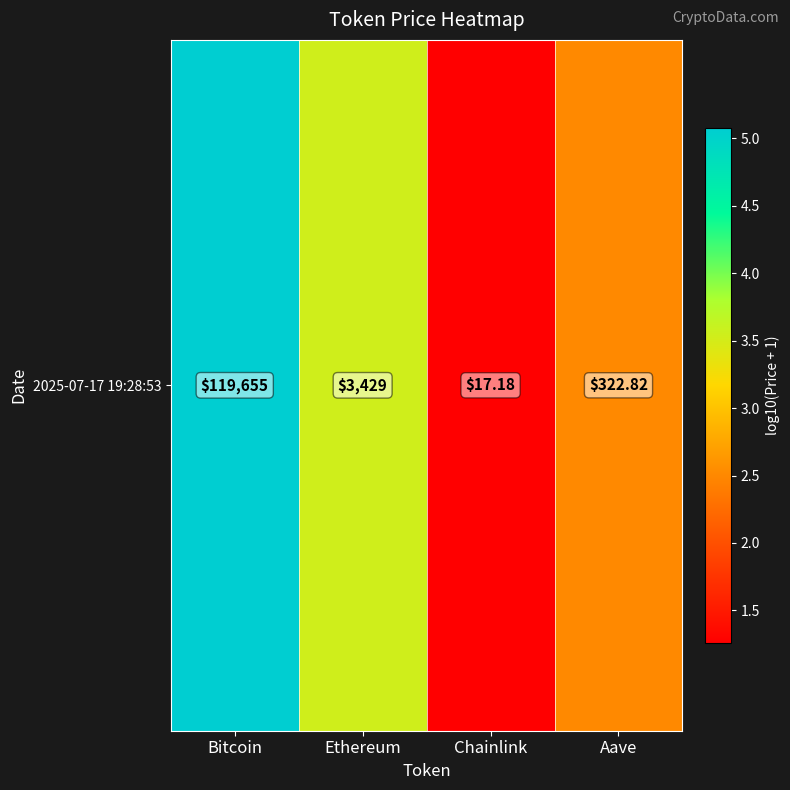

List the labels in order of value, largest first.

Bitcoin, Ethereum, Aave, Chainlink